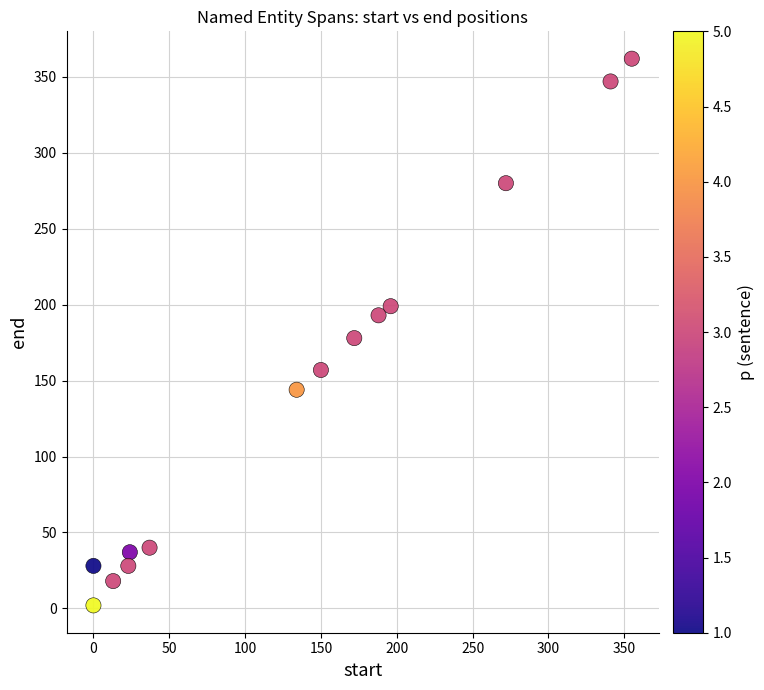

What Y value in the scatter plot is closest to 182?

178